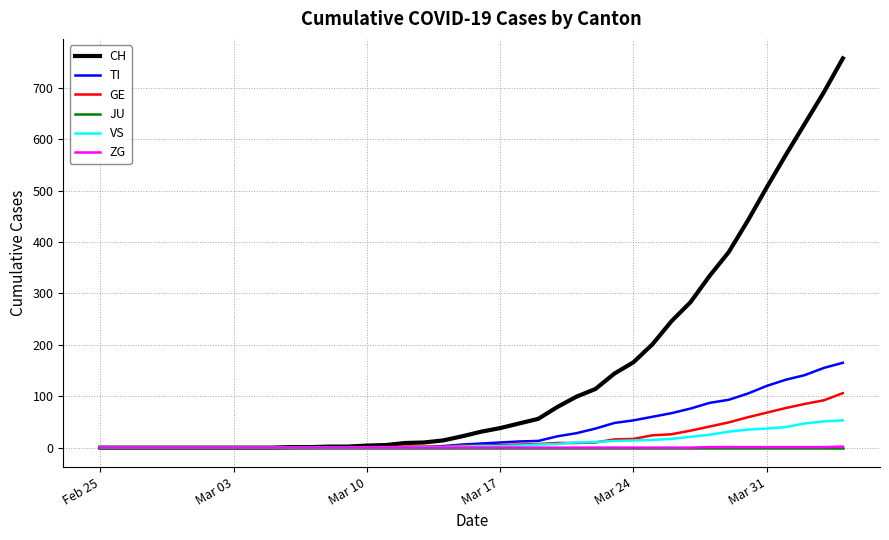

Which series has the largest range (max minus min)?

CH